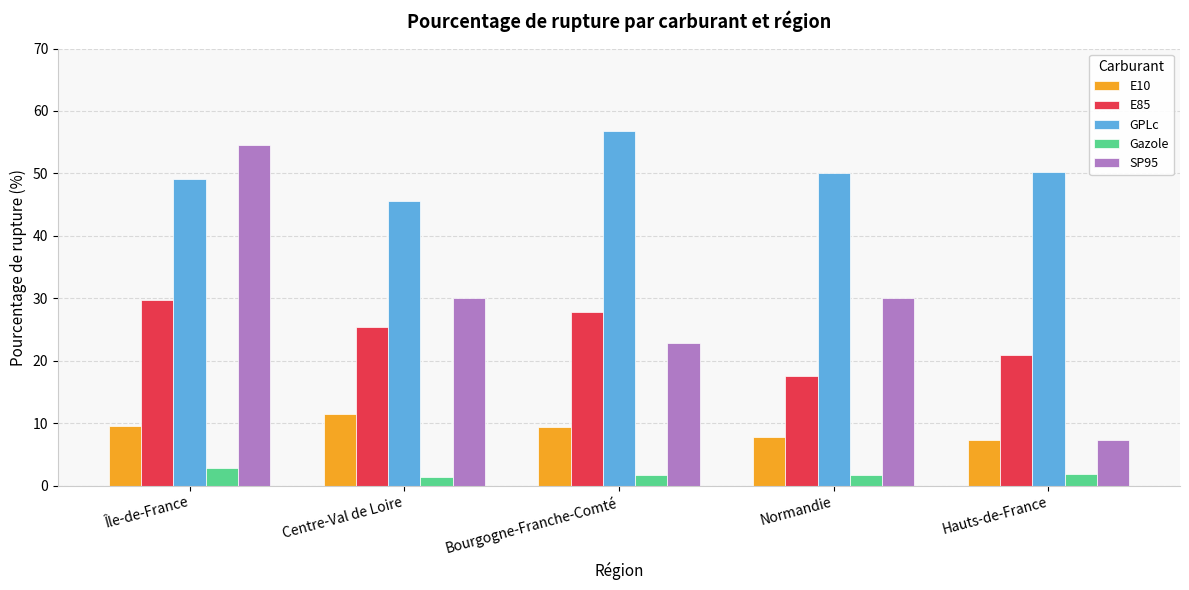

What value does the GPLc series have at Bourgogne-Franche-Comté?

56.8